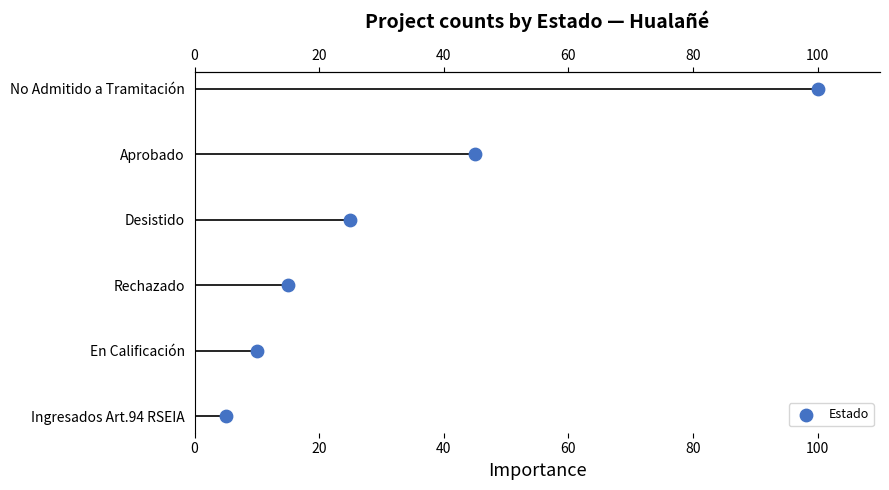

What is the change in value from 20 to 80?

+3